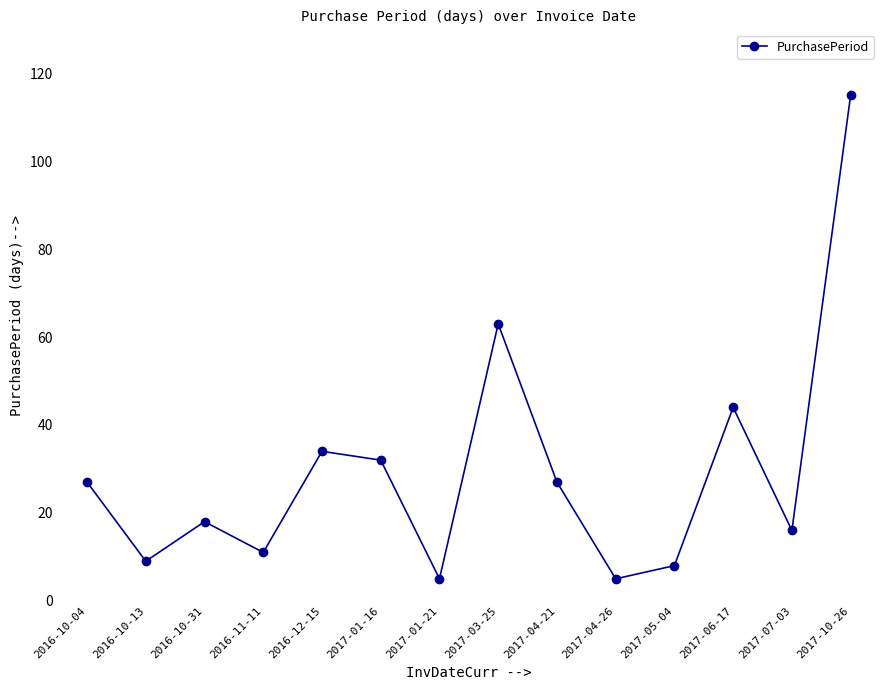

Is it true that the value at 2017-10-26 is 194?

False